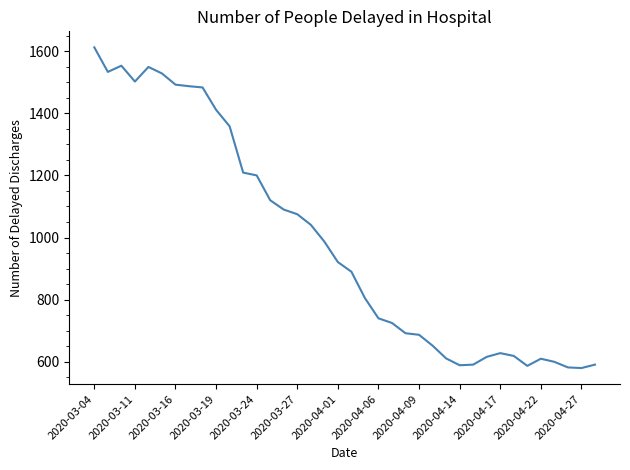

What is the greatest value displayed?

1612